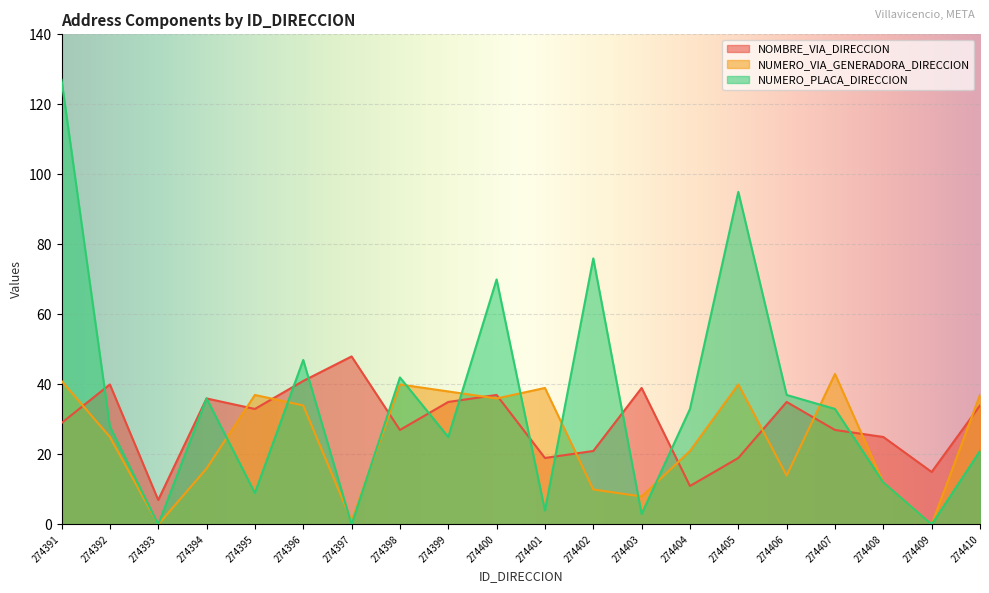

List the labels in order of NOMBRE_VIA_DIRECCION value, largest first.

274397, 274396, 274392, 274403, 274400, 274394, 274399, 274406, 274410, 274395, 274391, 274398, 274407, 274408, 274402, 274401, 274405, 274409, 274404, 274393